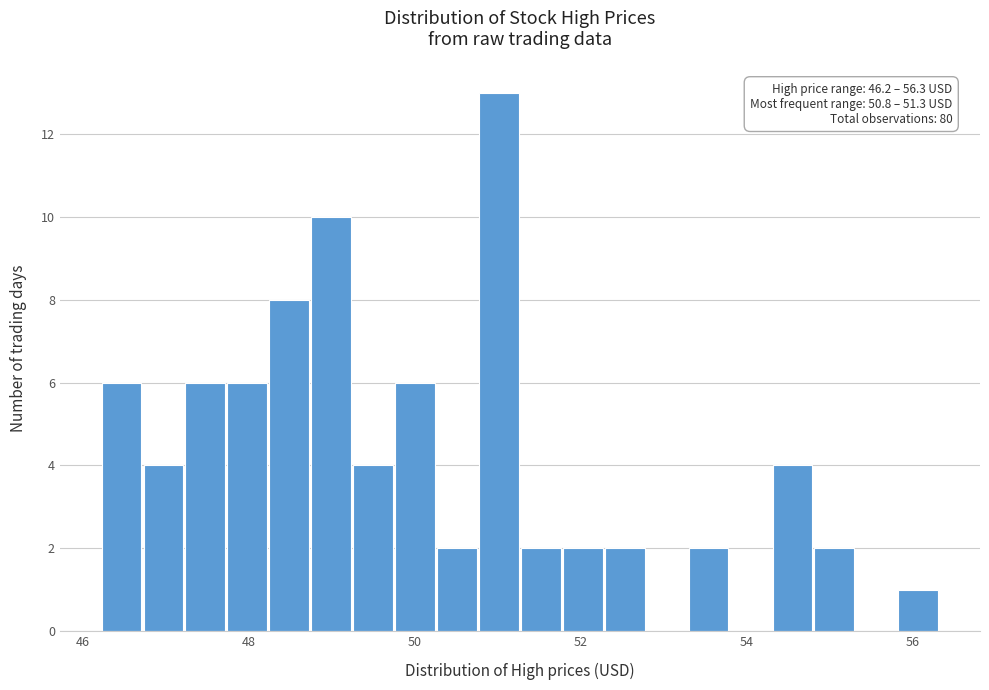

Around what value on the x-axis is the tallest bar? Give the approximate position of its centre, as read against the axis.

51.0